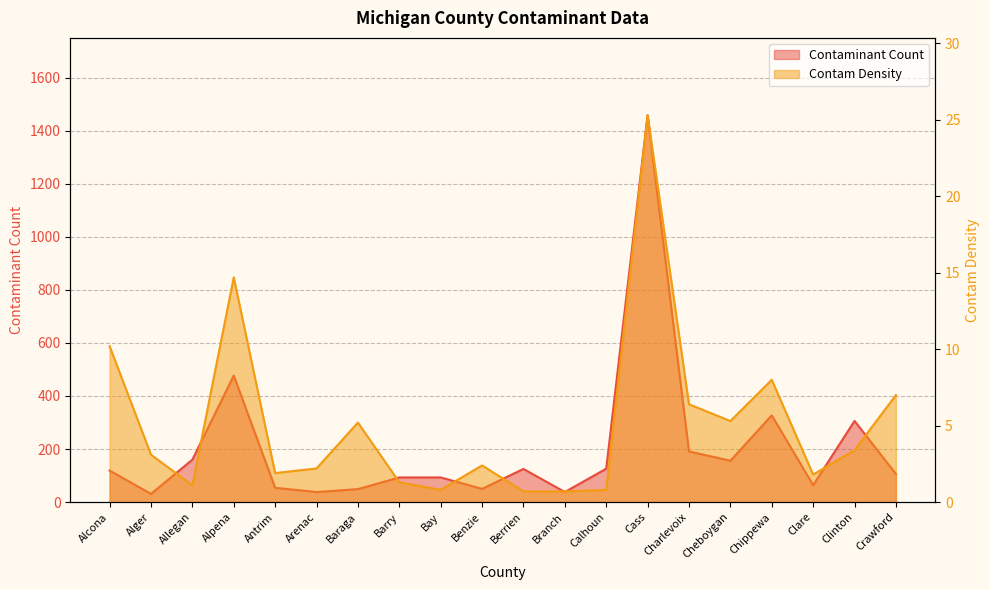

True or false: Contam Density and Contaminant Count cross at least once.

False